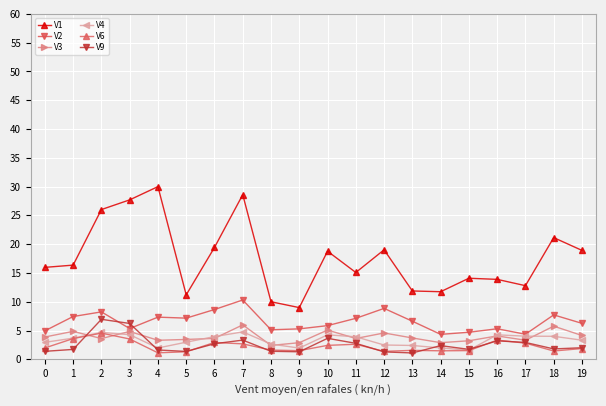

True or false: V6 and V2 intersect in this chart.

False